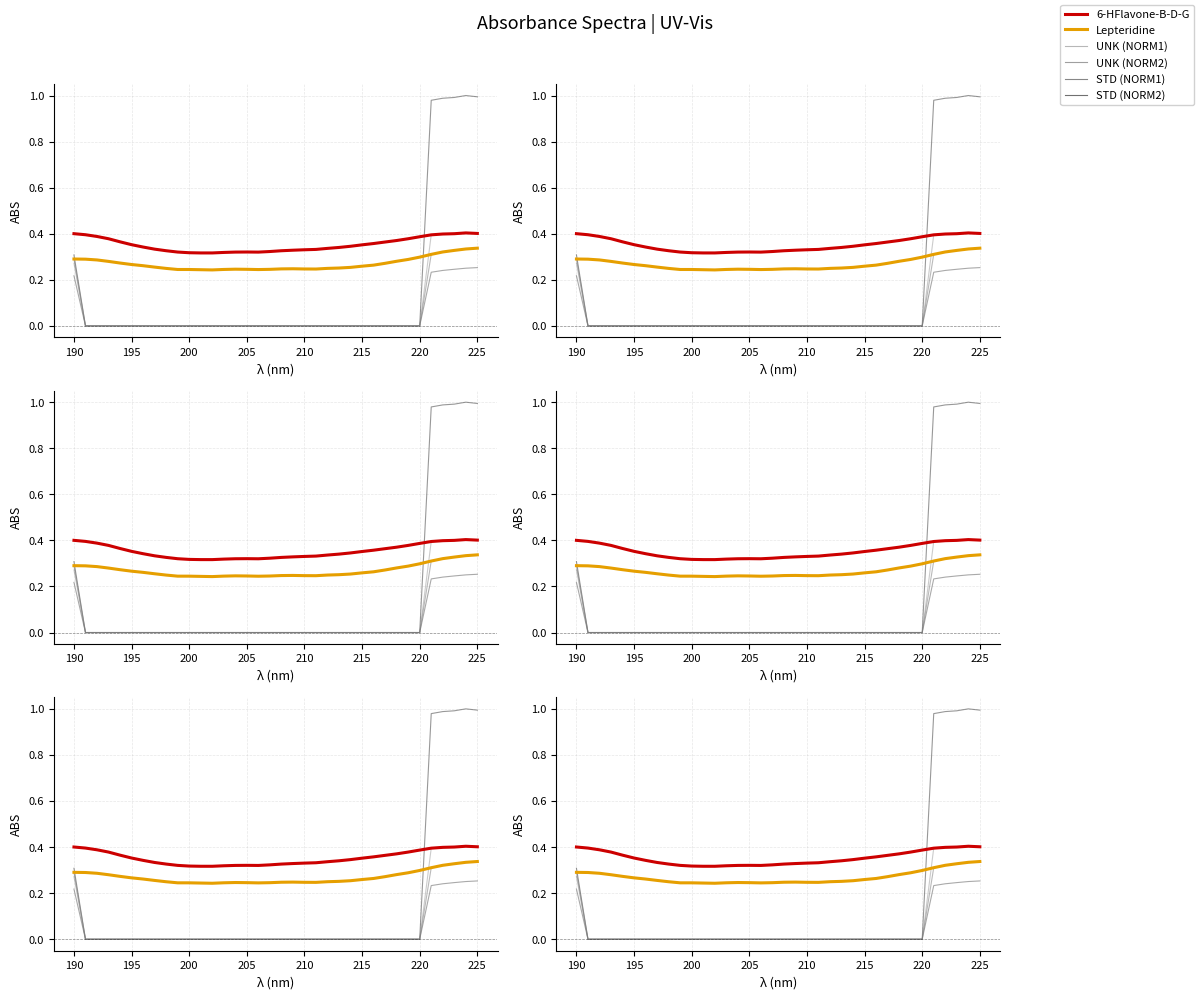

The value of UNK (NORM1) at 200 is 0.0. True or false?

True